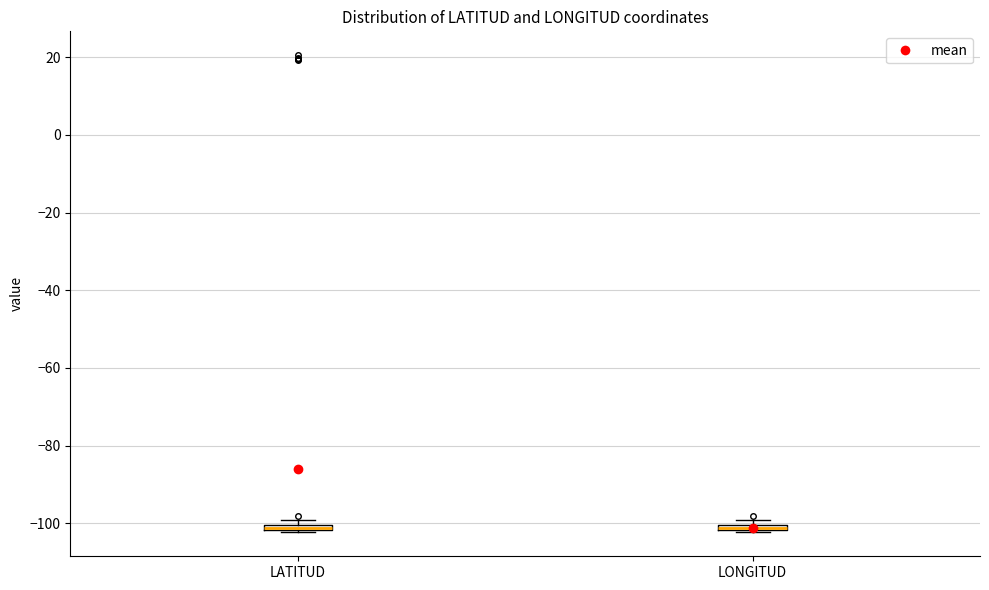

Where is the upper edge of the box for LATITUD on the y-axis? The values are not printed on the chart, so give them approximately, as read against the axis.

-100